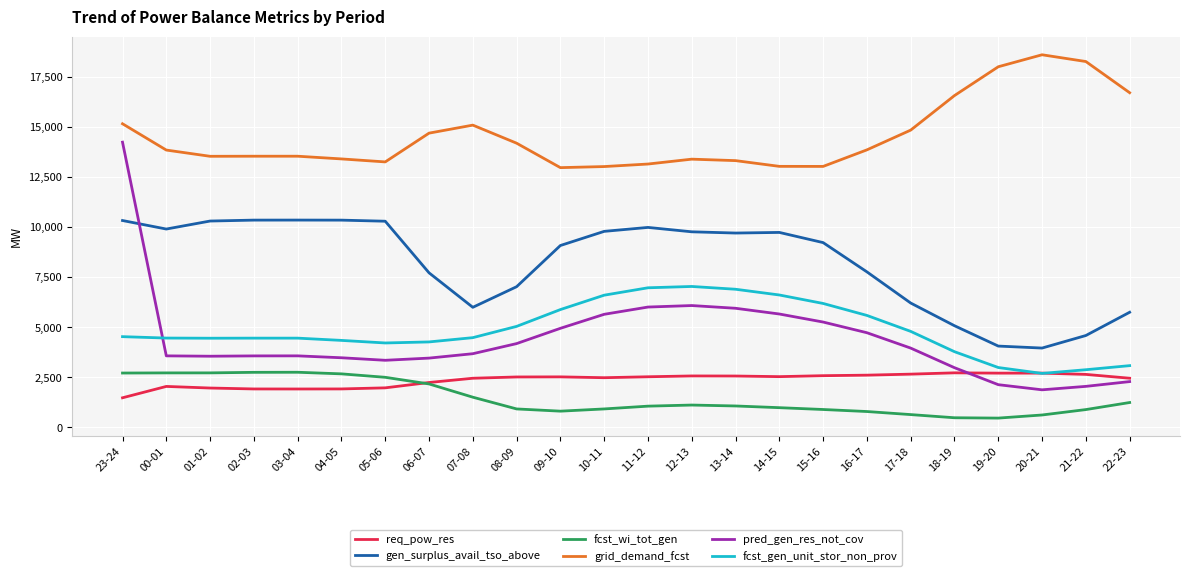

What is the sum of all req_pow_res values?

56780